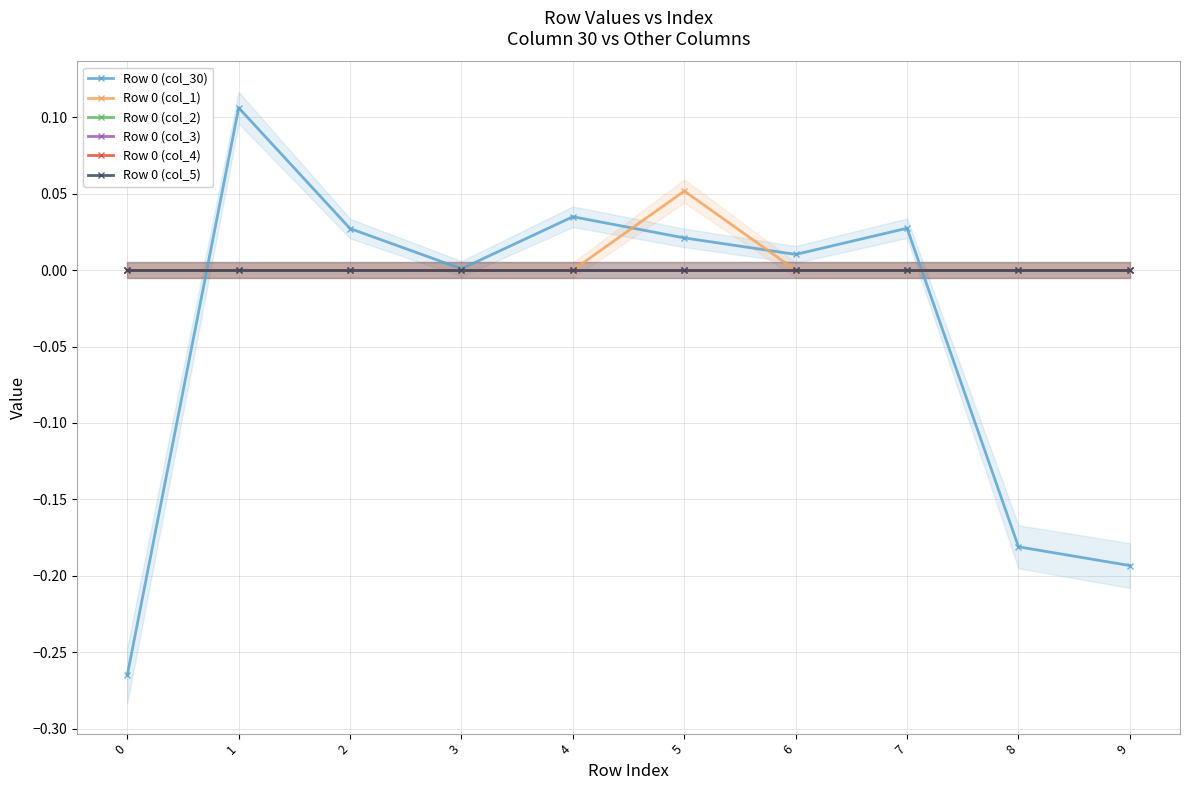

True or false: Row 0 (col_1) has more than 0 interior local peaks.

True